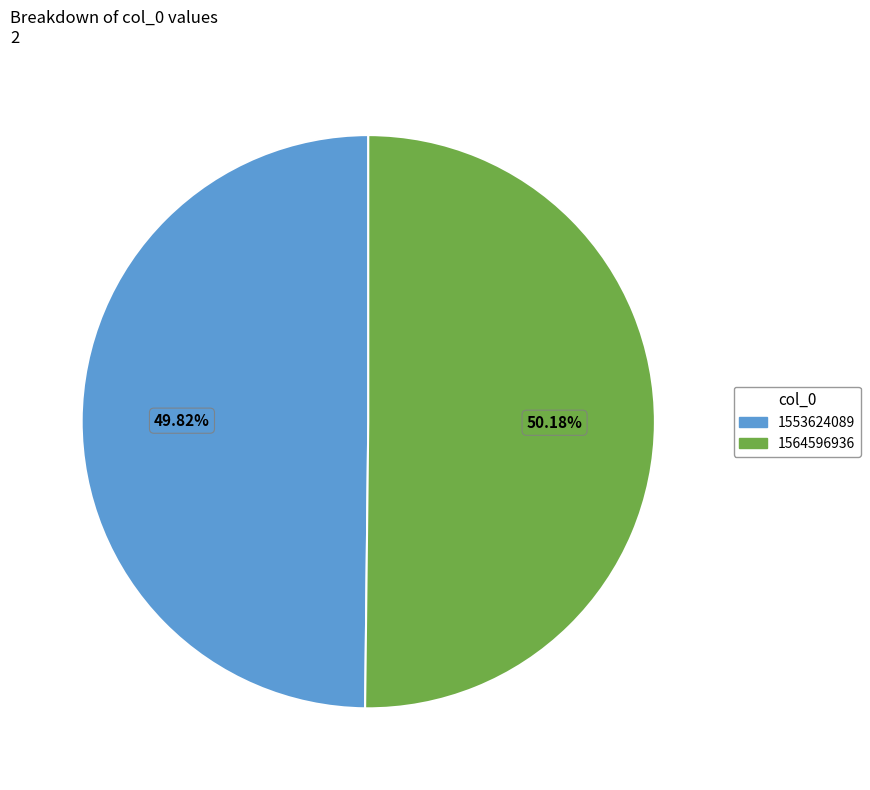

The 1564596936 slice represents 99% of the pie. True or false?

False